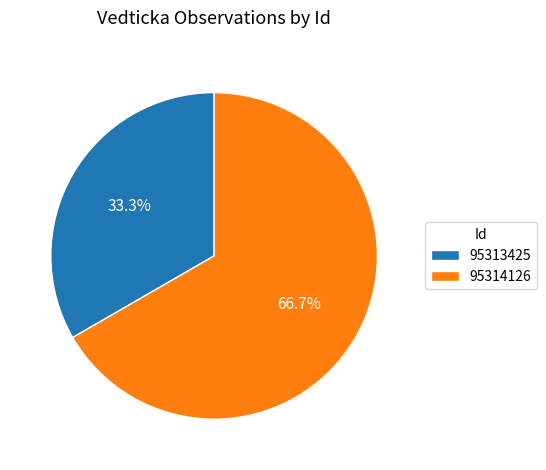

The 95314126 slice represents 67% of the pie. True or false?

True